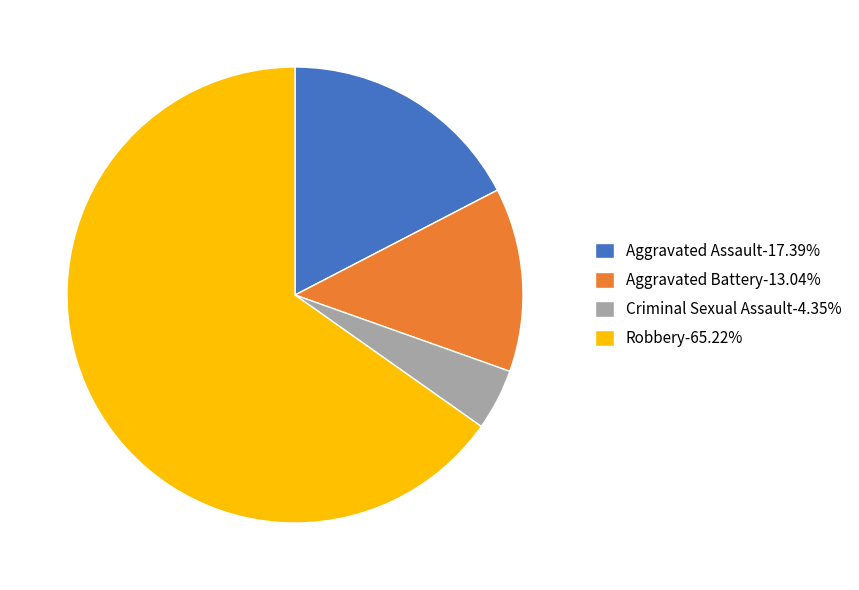

Rank the categories by value from lowest to highest.

Criminal Sexual Assault, Aggravated Battery, Aggravated Assault, Robbery